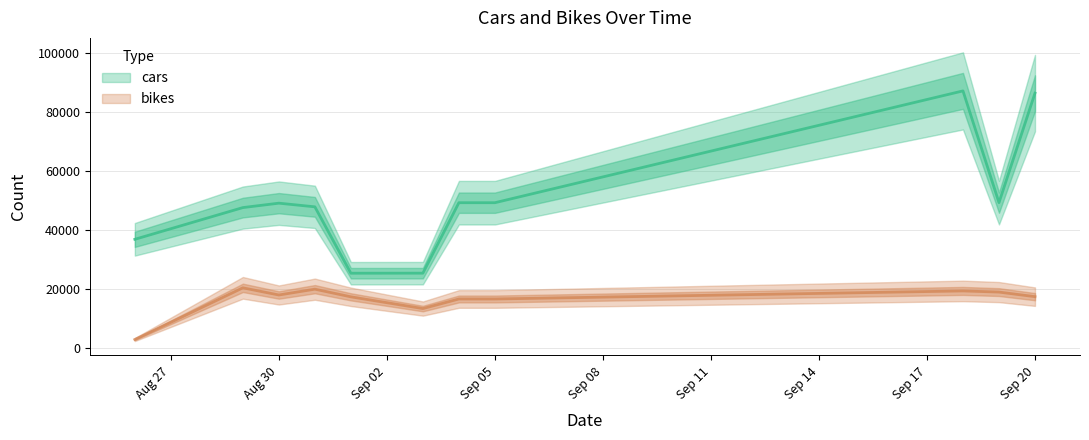

List the labels in order of bikes value, smallest first.

2018-08-26, 2018-09-03, 2018-09-05, 2018-09-04, 2018-09-01, 2018-09-20, 2018-08-30, 2018-09-19, 2018-09-18, 2018-08-31, 2018-08-29